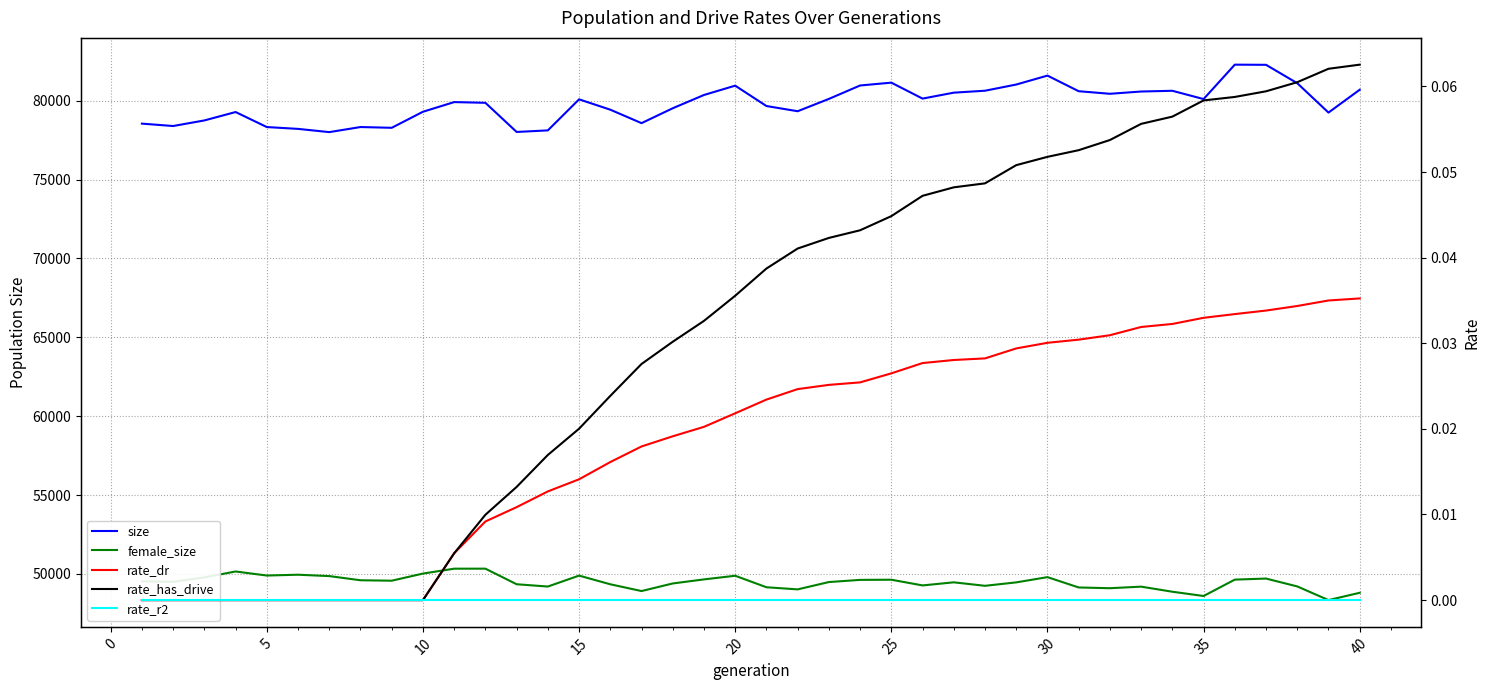

Which series has the largest total across all categories?

size